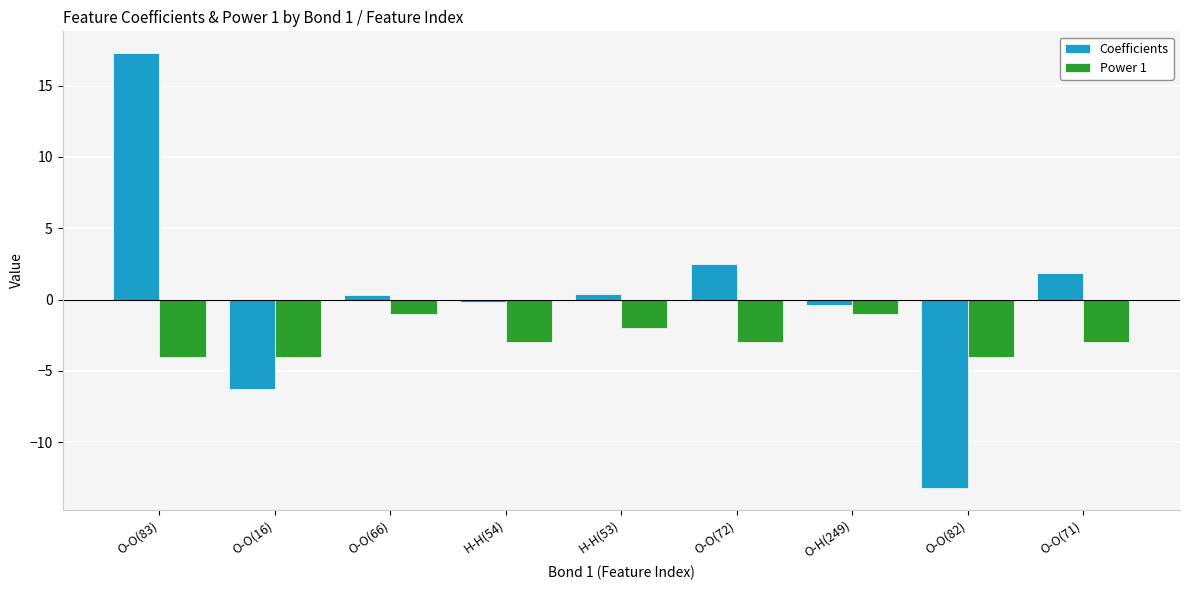

Is it true that Power 1 equals -1.0 at O-H(249)?

True